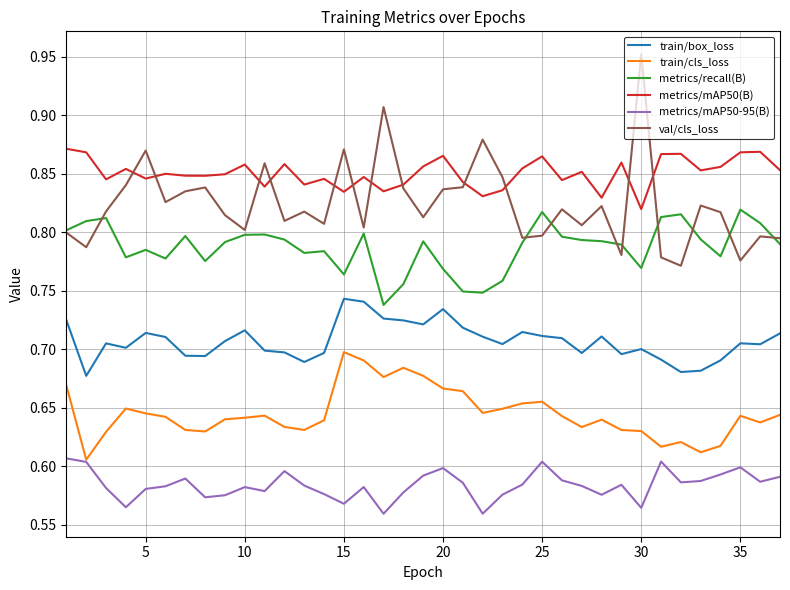

List the series in order of their peak value, highest first.

val/cls_loss, metrics/mAP50(B), metrics/recall(B), train/box_loss, train/cls_loss, metrics/mAP50-95(B)